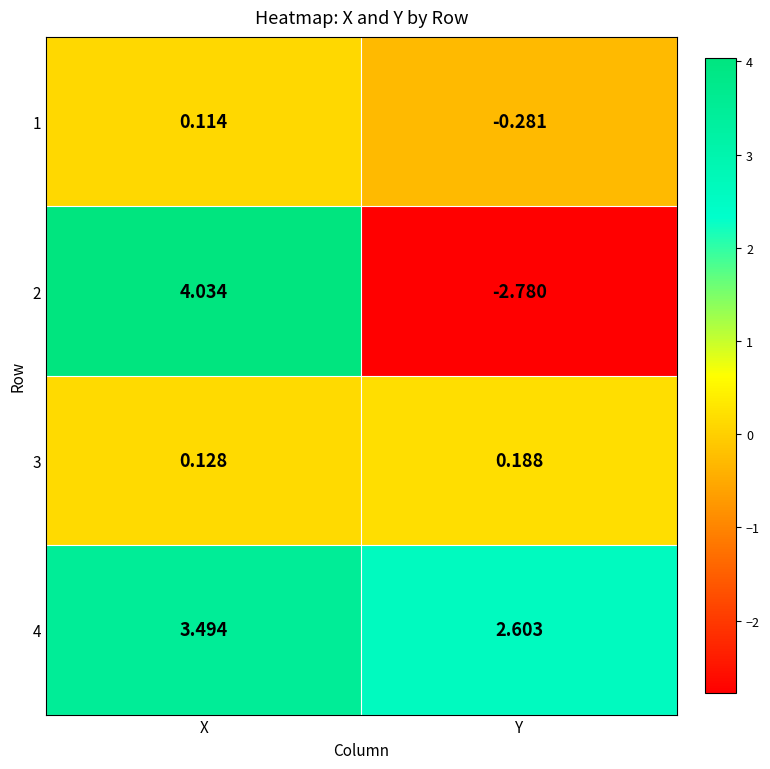

How many data points does each series have?

2